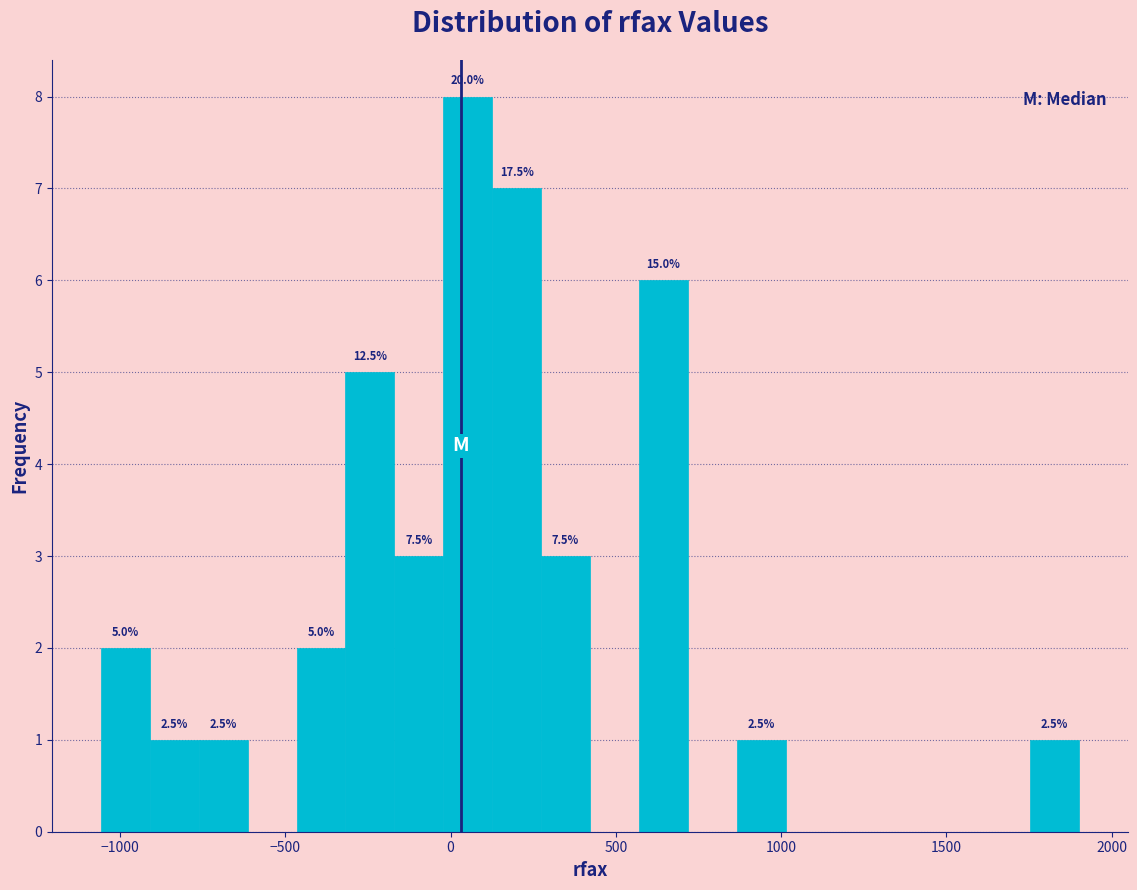

Read against the x-axis, roughly where is the centre of the tallest bar?

50